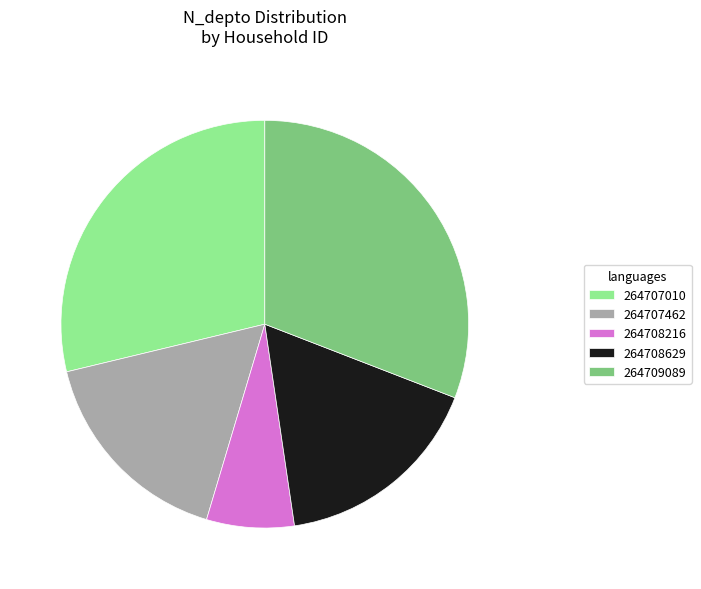

Does 264708216 account for over 50% of the chart?

No